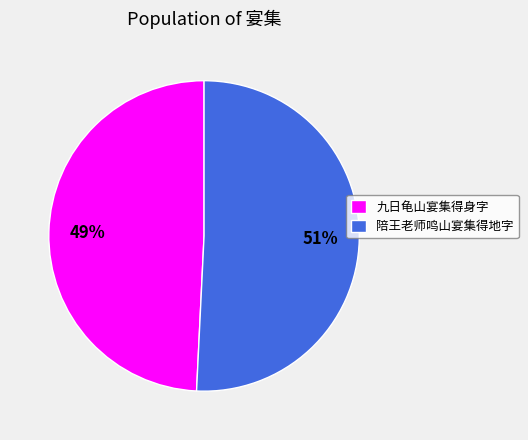

What is the ratio of the value at 九日龟山宴集得身字 to the value at 陪王老师鸣山宴集得地字?

1.0